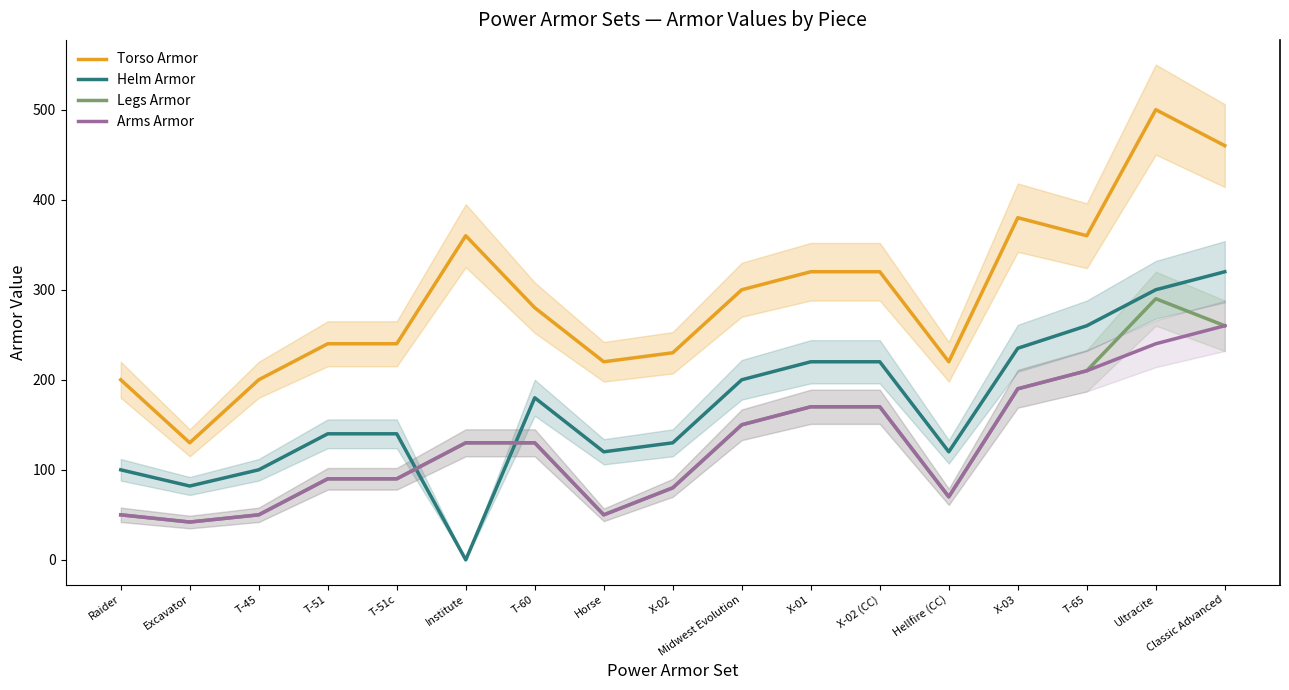

Rank the categories by Torso Armor value from lowest to highest.

Excavator, Raider, T-45, Horse, Hellfire (CC), X-02, T-51, T-51c, T-60, Midwest Evolution, X-01, X-02 (CC), Institute, T-65, X-03, Classic Advanced, Ultracite